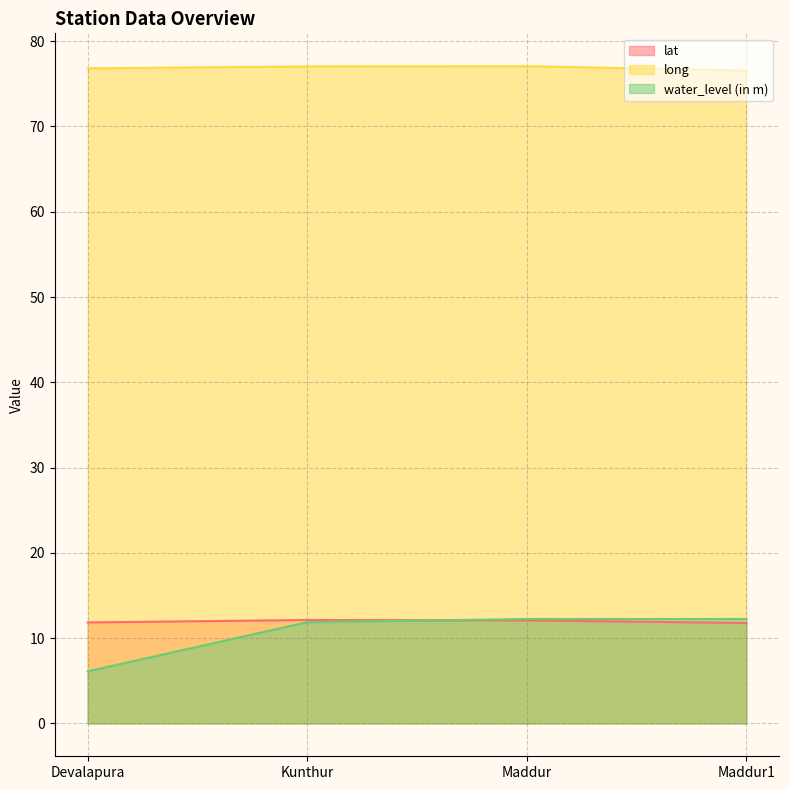

Which has a higher value, Maddur1 or Kunthur?

Kunthur